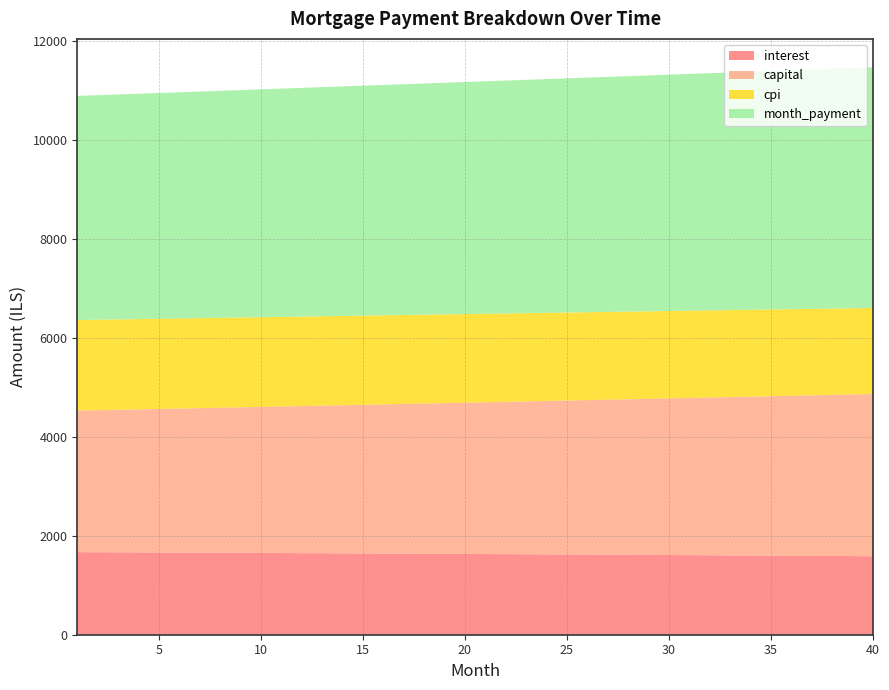

Reading left to right, transcribe all the data shown in this chart.

interest: 1669.7	1668.0	1666.3	1664.5	1662.7	1660.9	1659.1	1657.3	1655.4	1653.5	1651.6	1649.7	1647.8	1645.8	1643.8	1641.8	1639.8	1637.8	1635.7	1633.6	1631.5	1629.4	1627.2	1625.0	1622.8	1620.6	1618.4	1616.1	1613.8	1611.5	1609.2	1606.8	1604.4	1602.0	1599.6	1597.2	1594.7	1592.2	1589.7	1587.1
capital: 2861.7	2871.8	2881.8	2891.9	2902.0	2912.2	2922.4	2932.6	2942.9	2953.2	2963.6	2973.9	2984.4	2994.8	3005.3	3015.8	3026.4	3037.0	3047.6	3058.3	3069.0	3079.8	3090.6	3101.4	3112.3	3123.2	3134.1	3145.1	3156.1	3167.2	3178.2	3189.4	3200.6	3211.8	3223.0	3234.3	3245.6	3257.0	3268.4	3279.9
cpi: 1831.5	1829.5	1827.6	1825.7	1823.7	1821.7	1819.7	1817.6	1815.6	1813.5	1811.4	1809.2	1807.1	1804.9	1802.7	1800.5	1798.2	1796.0	1793.7	1791.4	1789.0	1786.7	1784.3	1781.8	1779.4	1776.9	1774.5	1771.9	1769.4	1766.8	1764.2	1761.6	1759.0	1756.3	1753.7	1750.9	1748.2	1745.4	1742.6	1739.8
month_payment: 4531.4	4539.8	4548.1	4556.4	4564.8	4573.1	4581.5	4589.9	4598.3	4606.8	4615.2	4623.7	4632.1	4640.6	4649.1	4657.7	4666.2	4674.8	4683.3	4691.9	4700.5	4709.1	4717.8	4726.4	4735.1	4743.8	4752.5	4761.2	4769.9	4778.6	4787.4	4796.2	4805.0	4813.8	4822.6	4831.5	4840.3	4849.2	4858.1	4867.0